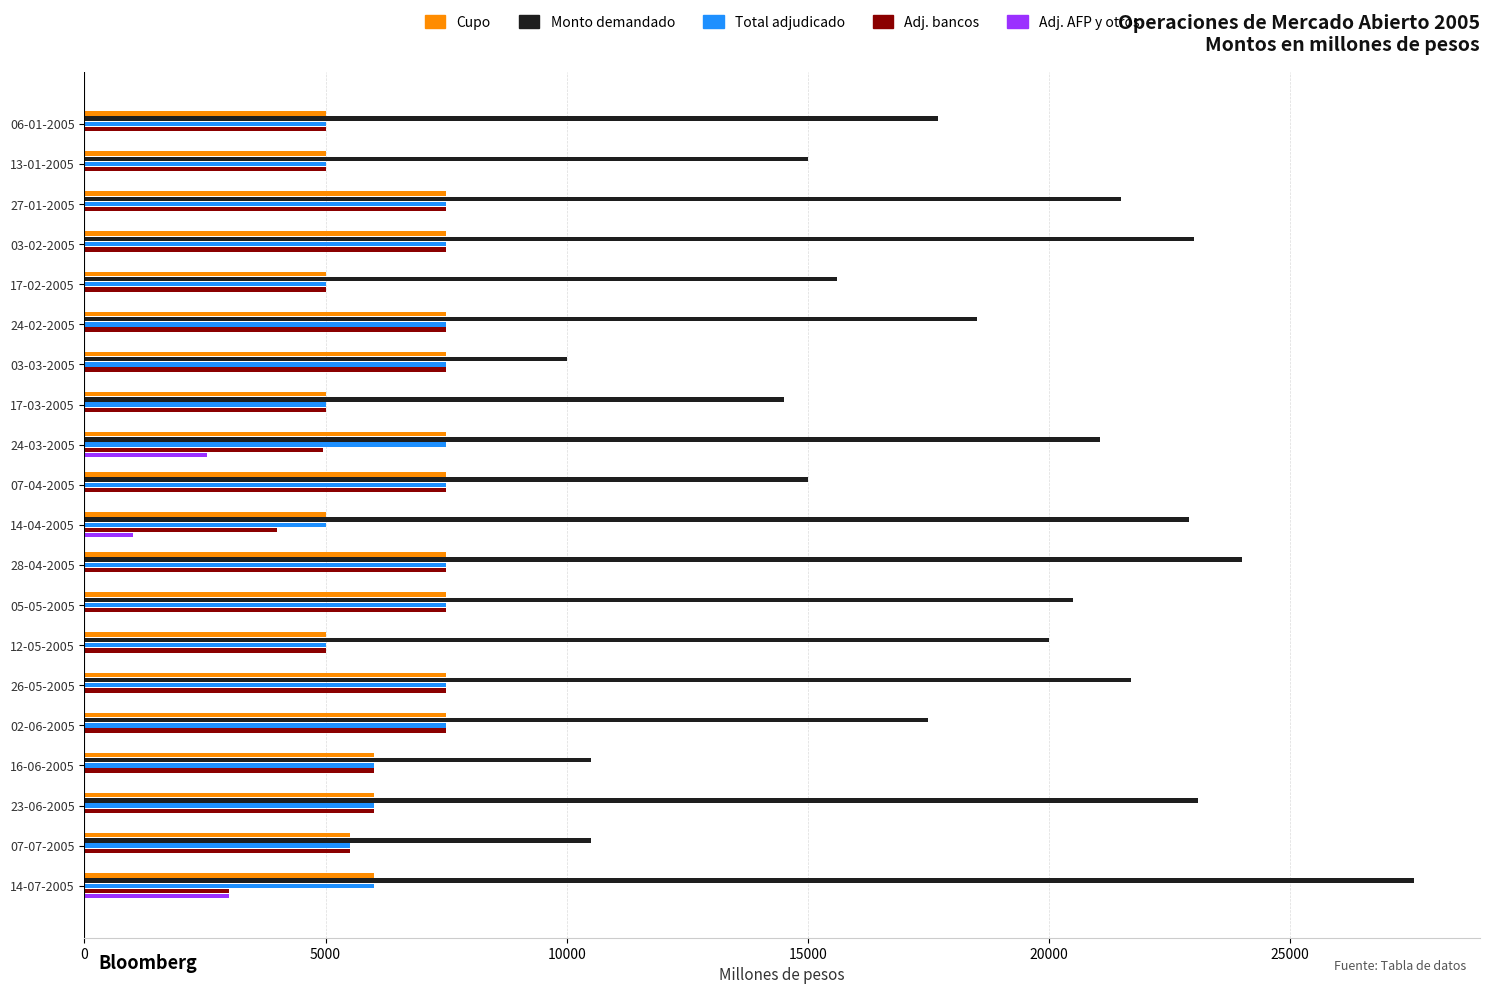

Is the value of Cupo at 16-06-2005 greater than the value of Total adjudicado at 26-05-2005?

No